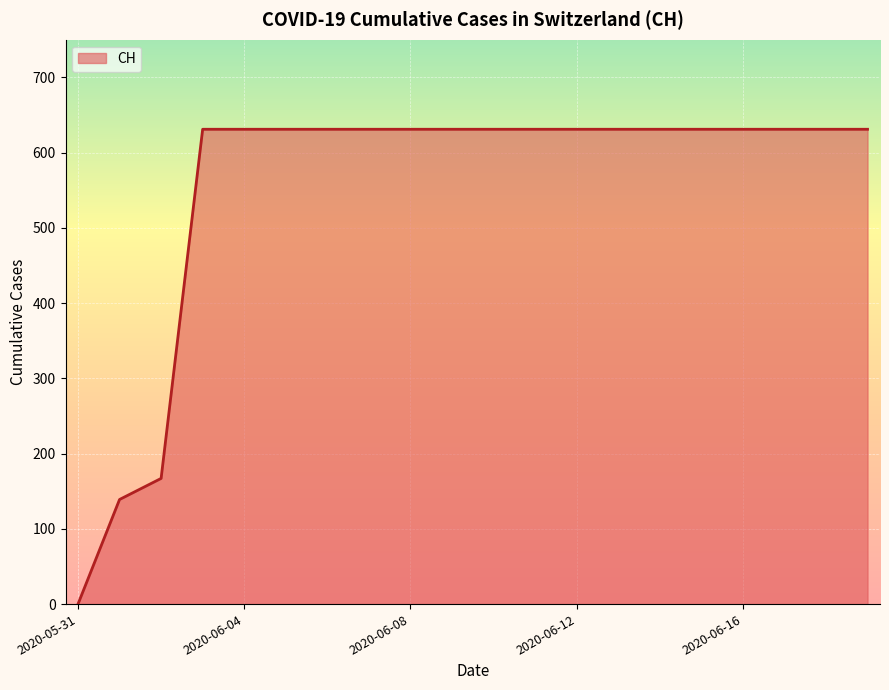

Does the chart display data point markers on the line(s)?

No